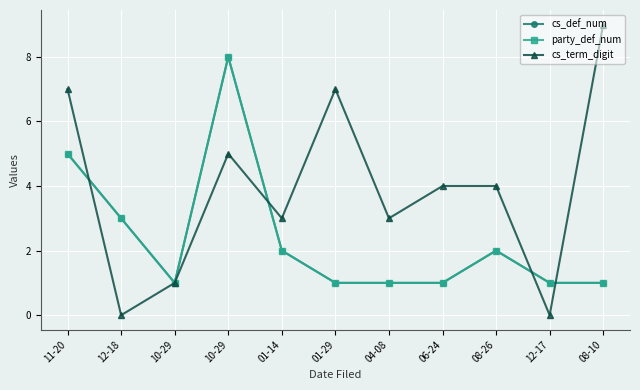

Is this an area chart (filled region under the line)?

No